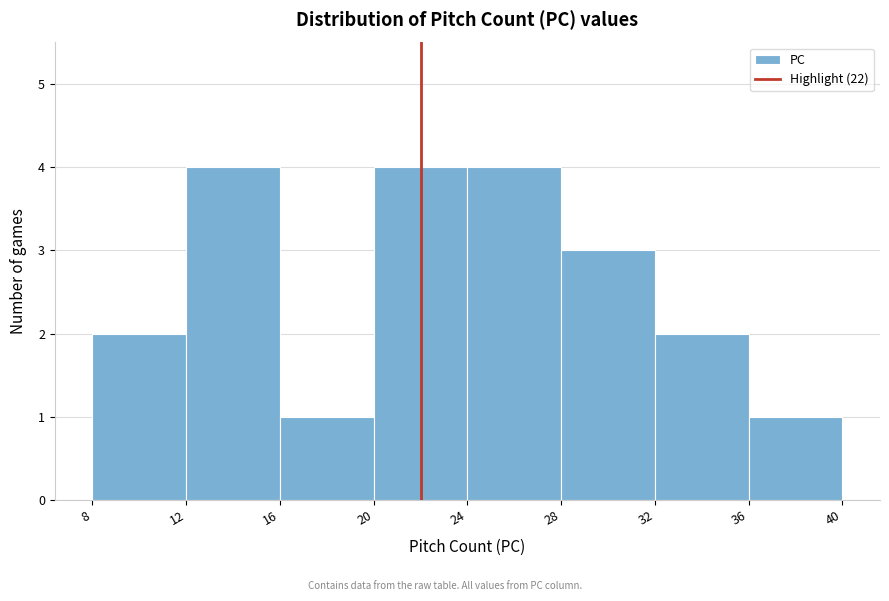

What is the height of the bar covering 36 to 40 on the x-axis? The values are not printed on the chart, so give them approximately, as read against the axis.

1